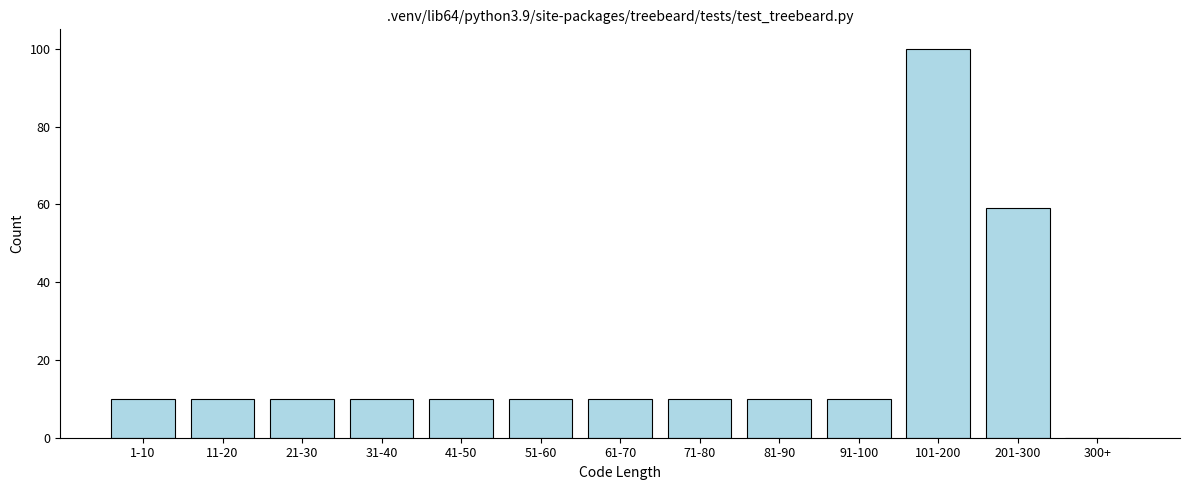

Reading right to left, transcribe all the data shown in this chart.

300+=0	201-300=59	101-200=100	91-100=10	81-90=10	71-80=10	61-70=10	51-60=10	41-50=10	31-40=10	21-30=10	11-20=10	1-10=10